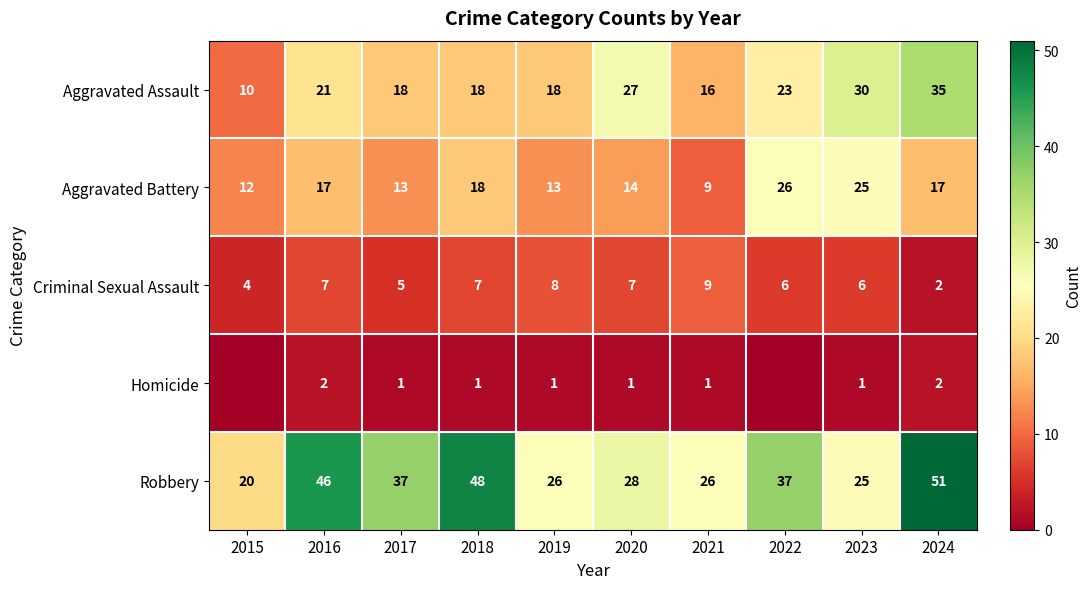

What is the greatest value displayed?

51